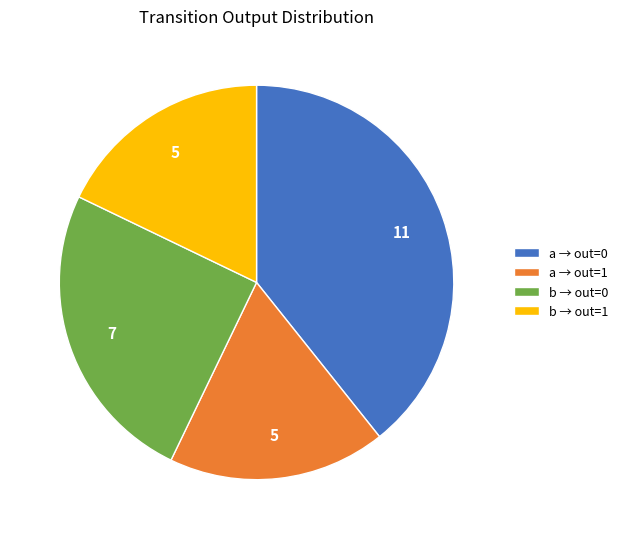

What is the largest slice in the pie chart?

a → out=0